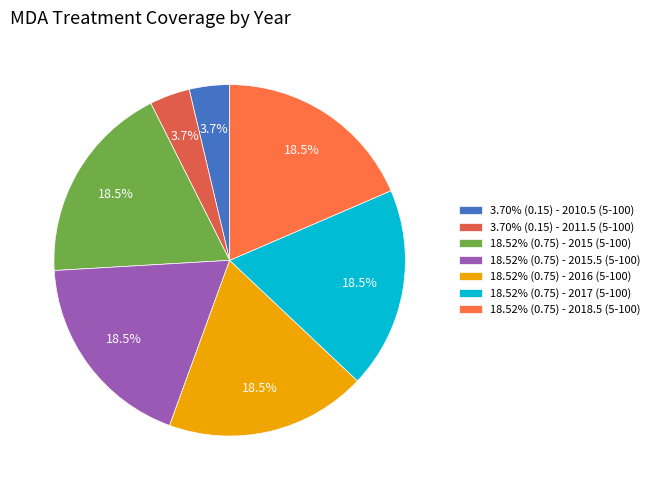

Count the number of slices in the pie.

7